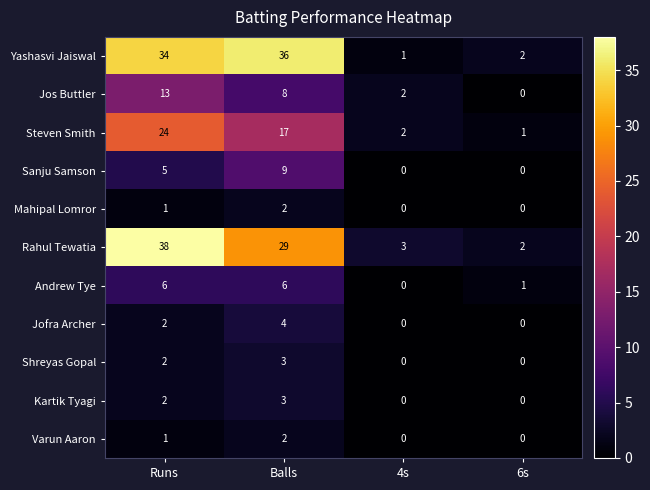

The value of Kartik Tyagi at Balls is 4. True or false?

False